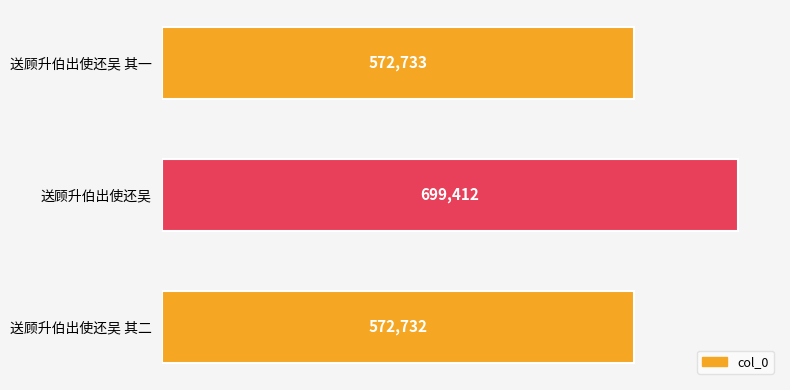

How many distinct data groups are displayed?

1